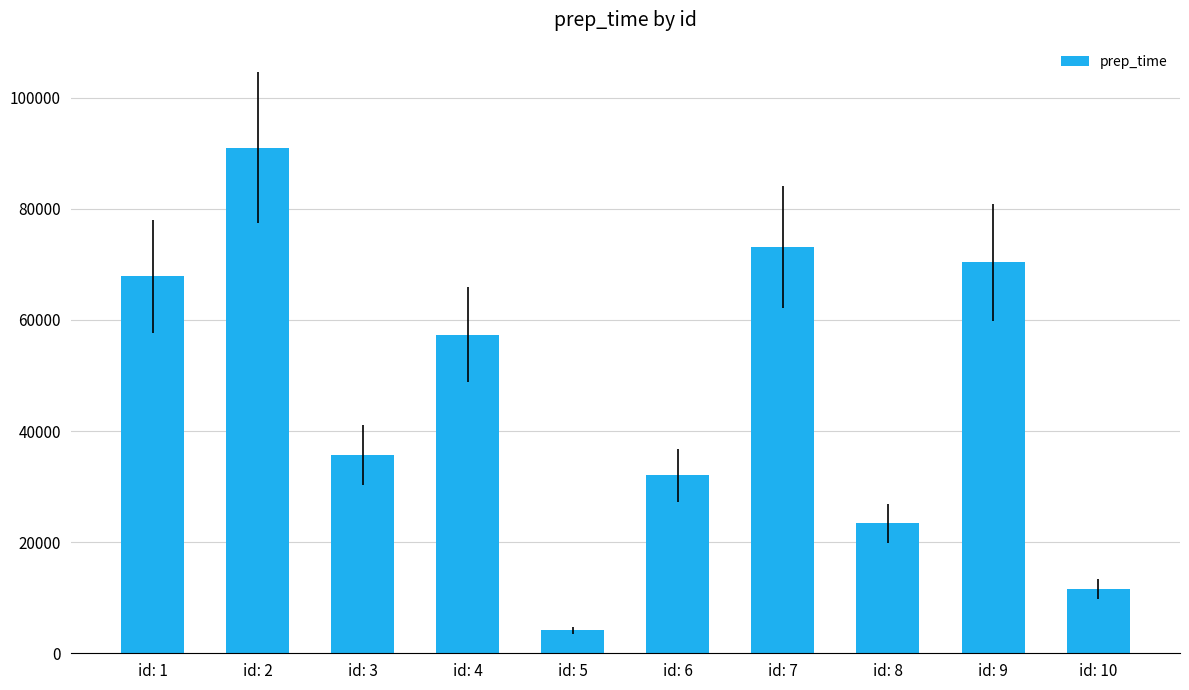

What is the smallest value displayed?

4132